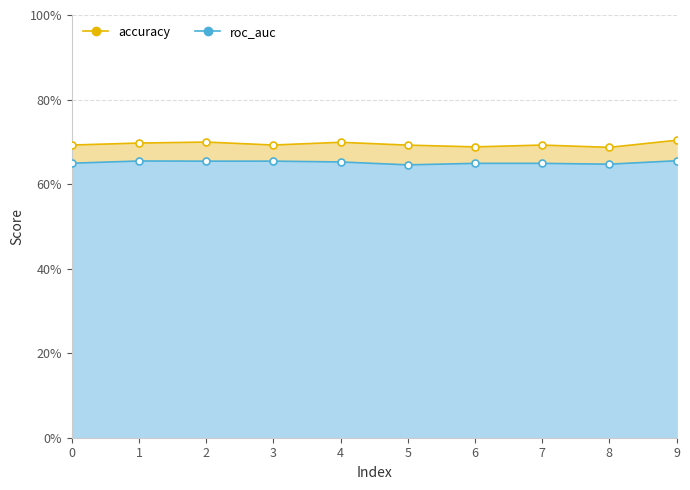

Is it true that accuracy equals 0.3 at 9?

False